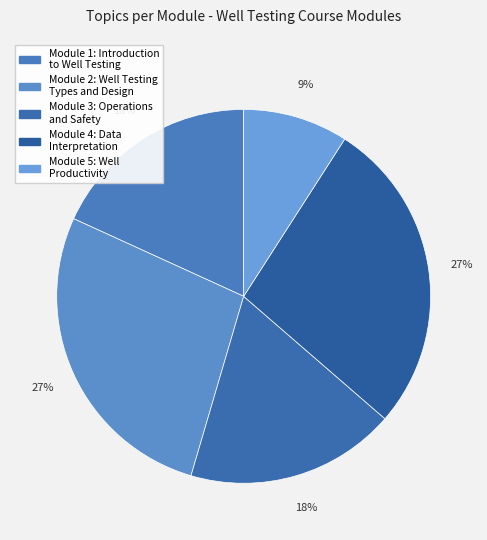

Count the number of slices in the pie.

5